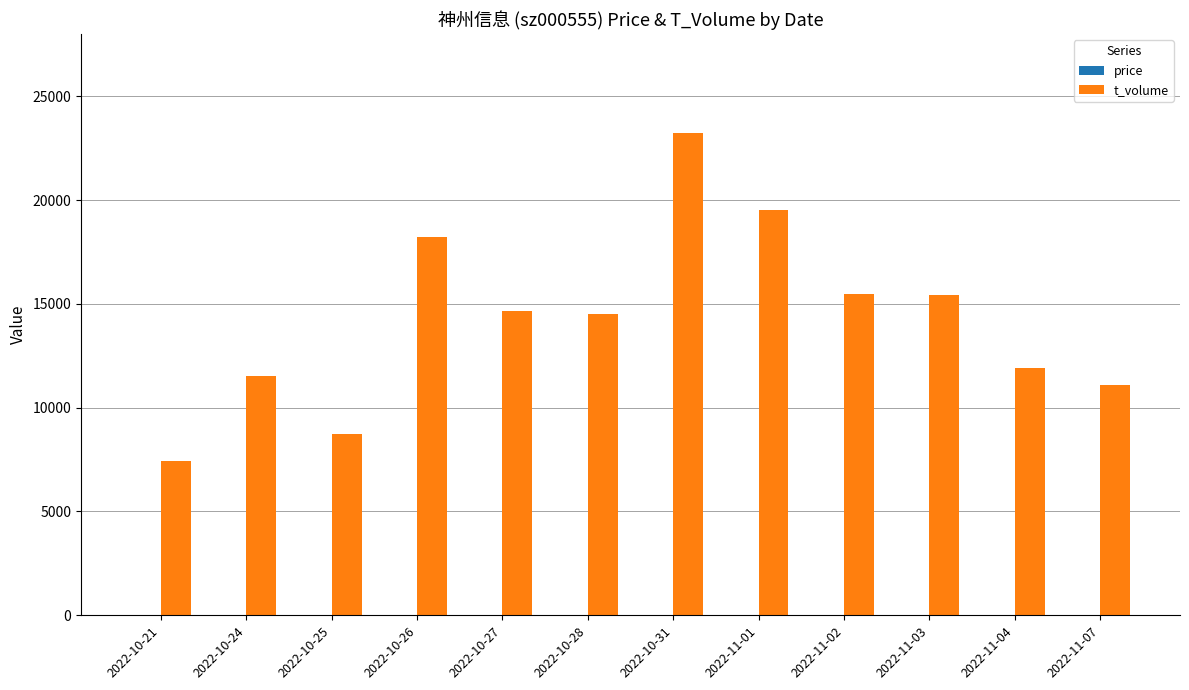

What is the sum of all t_volume values?

171711.0